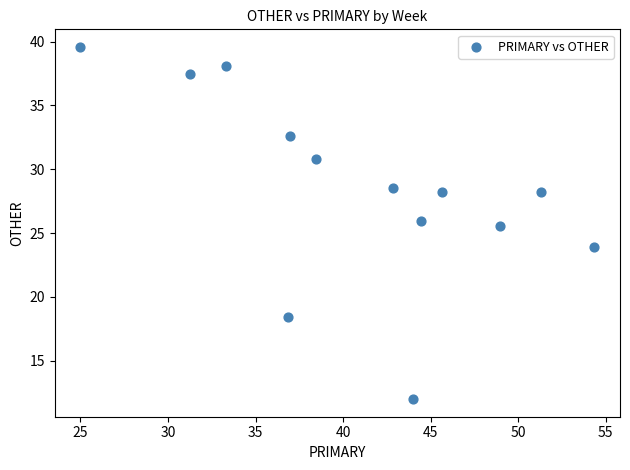

What Y value in the scatter plot is closest to 25?

25.5